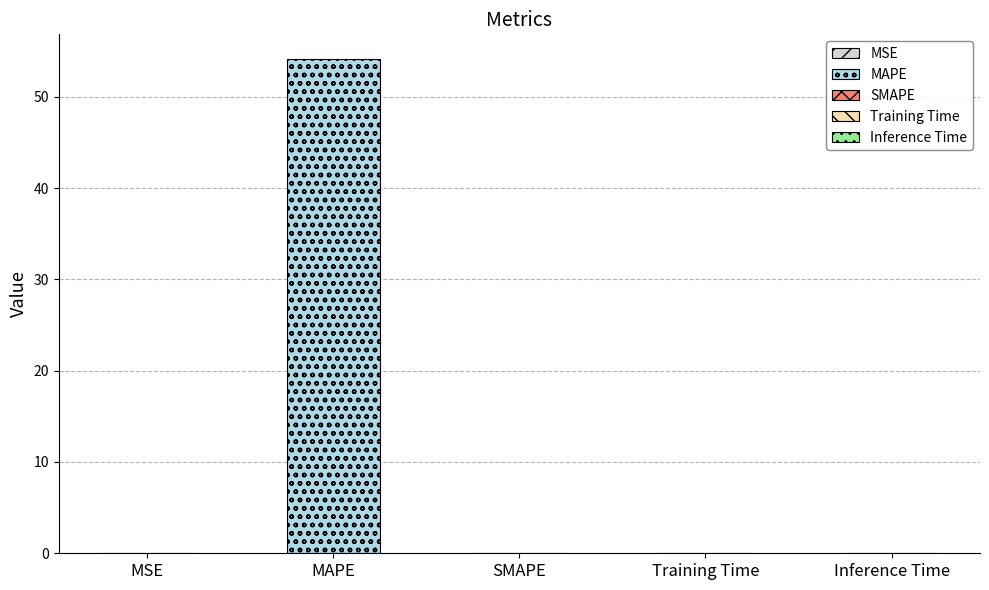

What is the difference between the maximum and second lowest values?

54.1